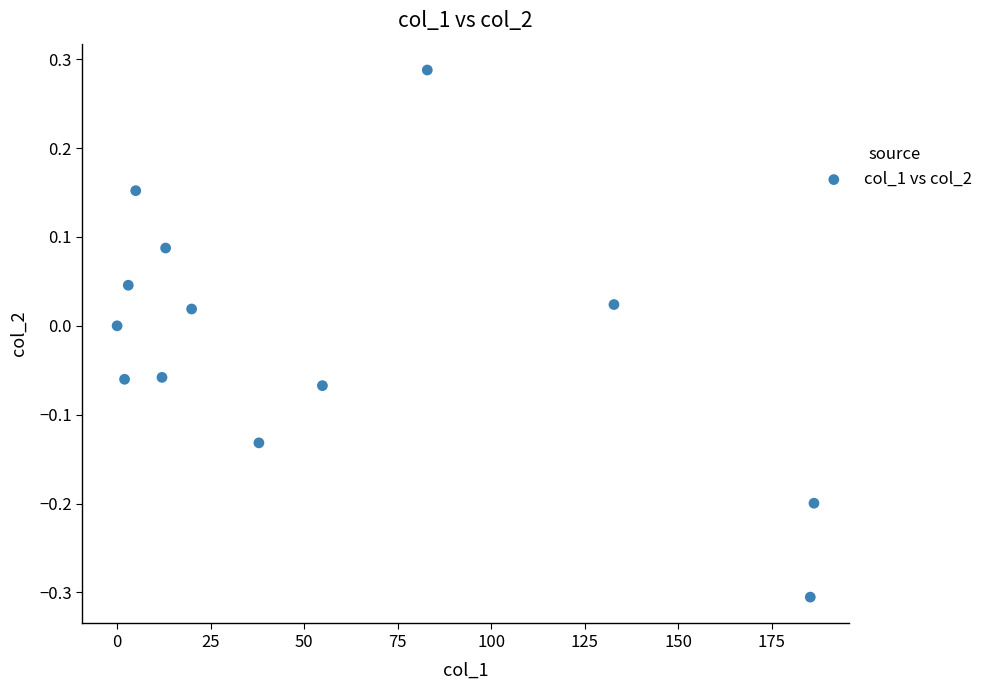

What is the range of X values (max minus min)?

186.3